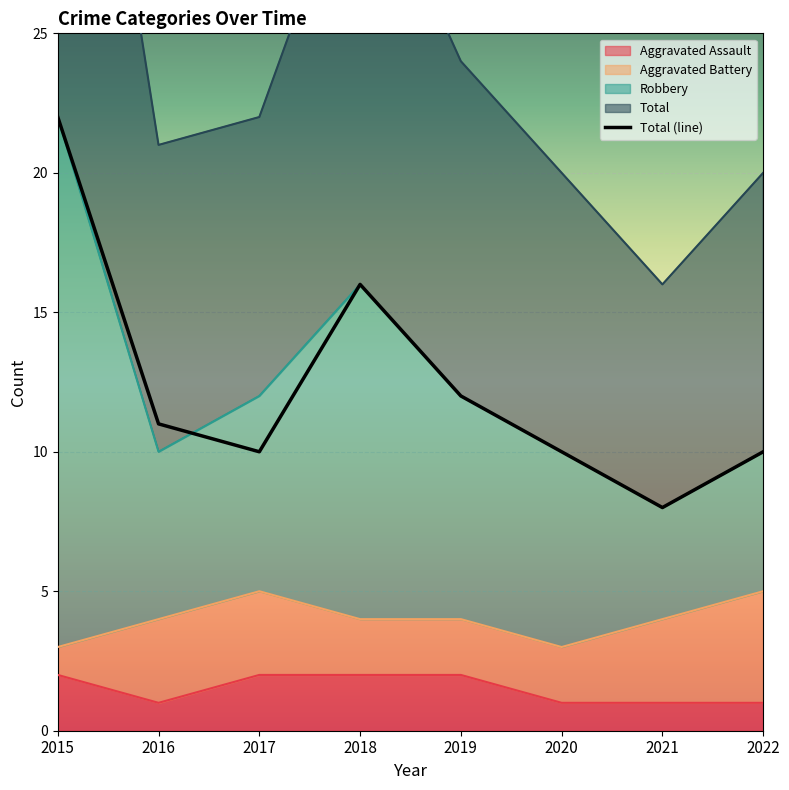

List the labels in order of value, largest first.

2015, 2018, 2019, 2016, 2017, 2020, 2022, 2021